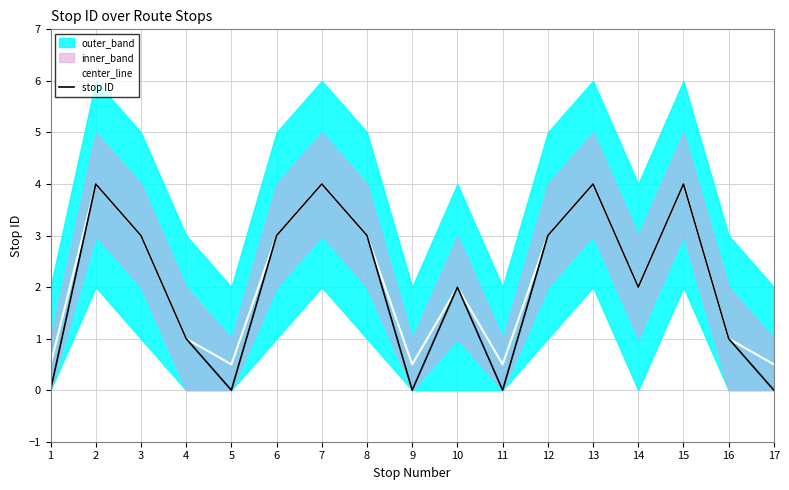

What is the average value of the center_line series?

2.1